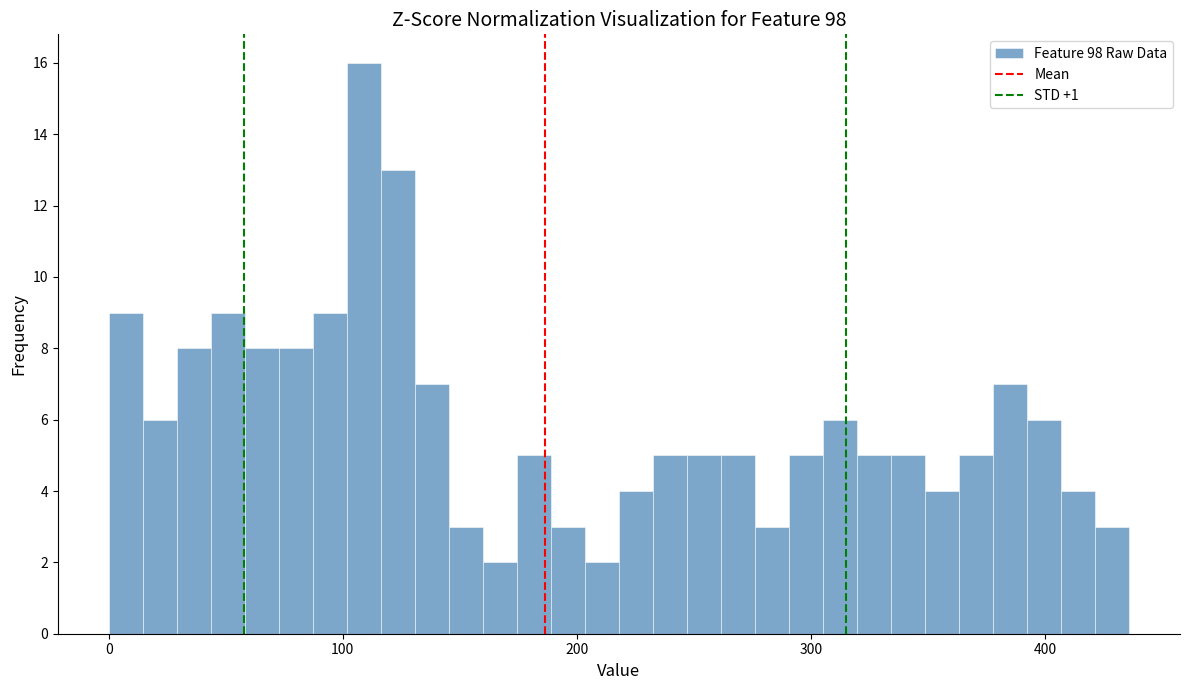

Around what value on the x-axis is the tallest bar? Give the approximate position of its centre, as read against the axis.

110